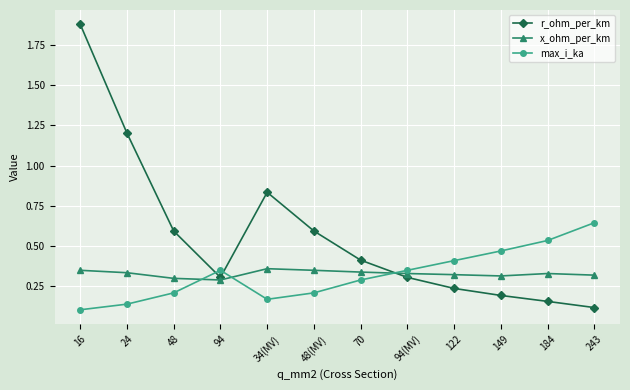

Where do x_ohm_per_km and max_i_ka first cross each other?

48 and 94